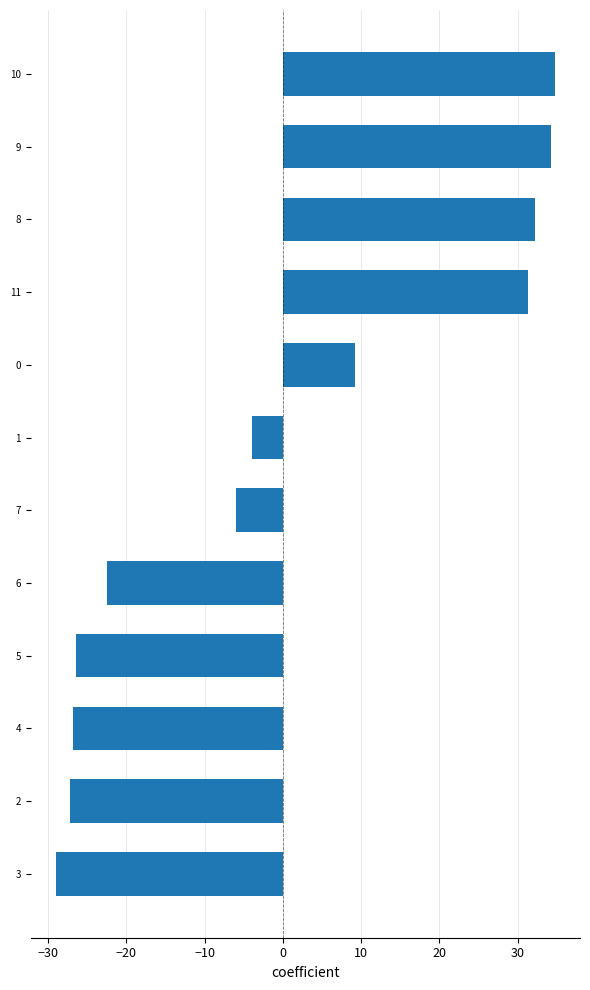

Which category has the lowest value across all series?

3